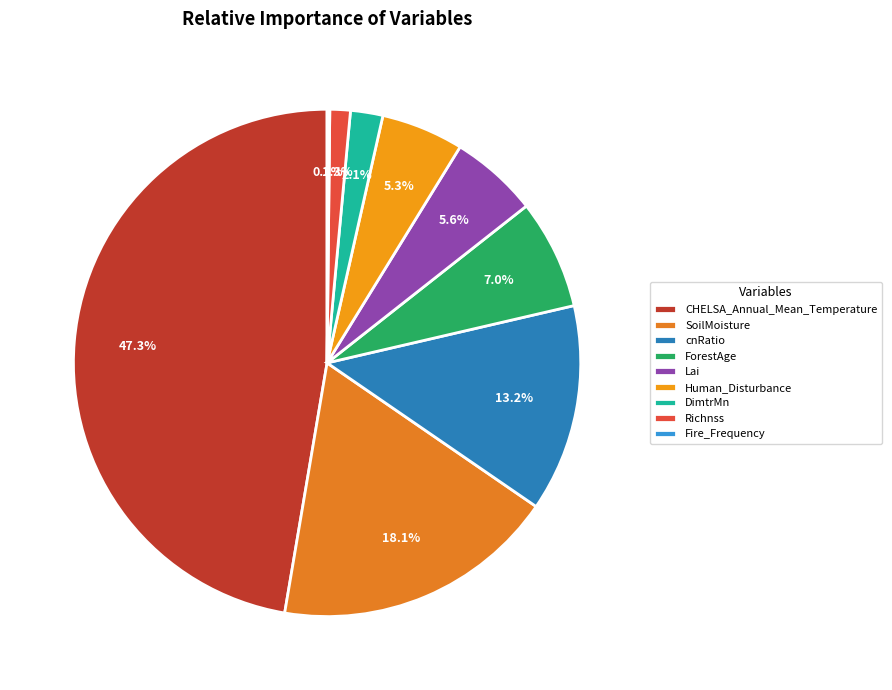

How much of the chart is everything except Fire_Frequency?

99.8%